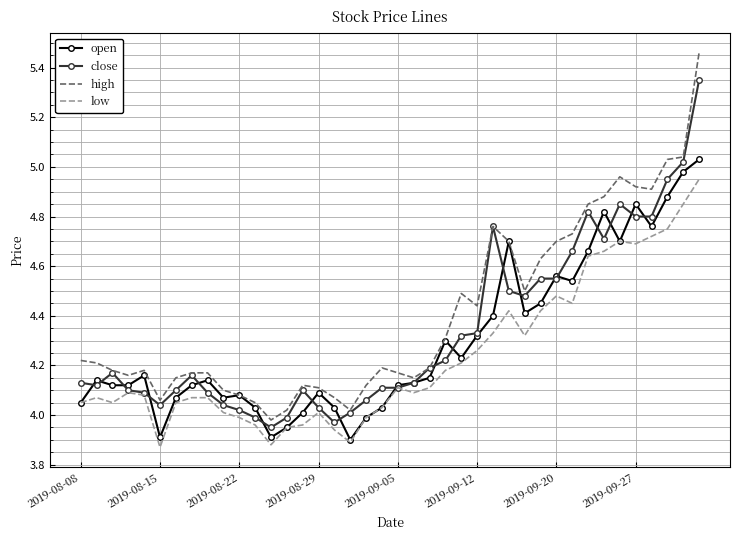

True or false: high and low cross at least once.

False